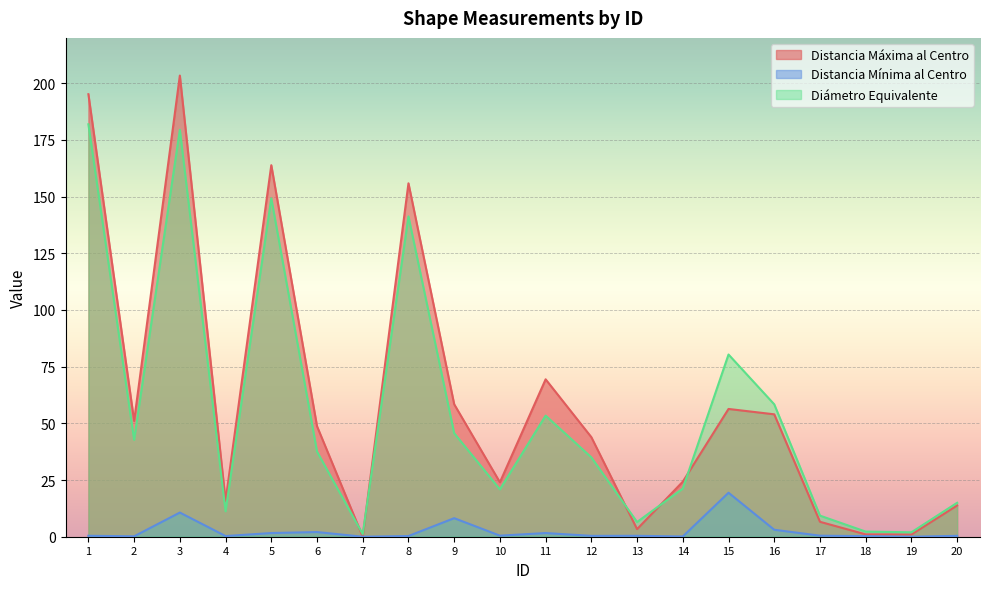

Which series has the largest range (max minus min)?

Distancia Máxima al Centro